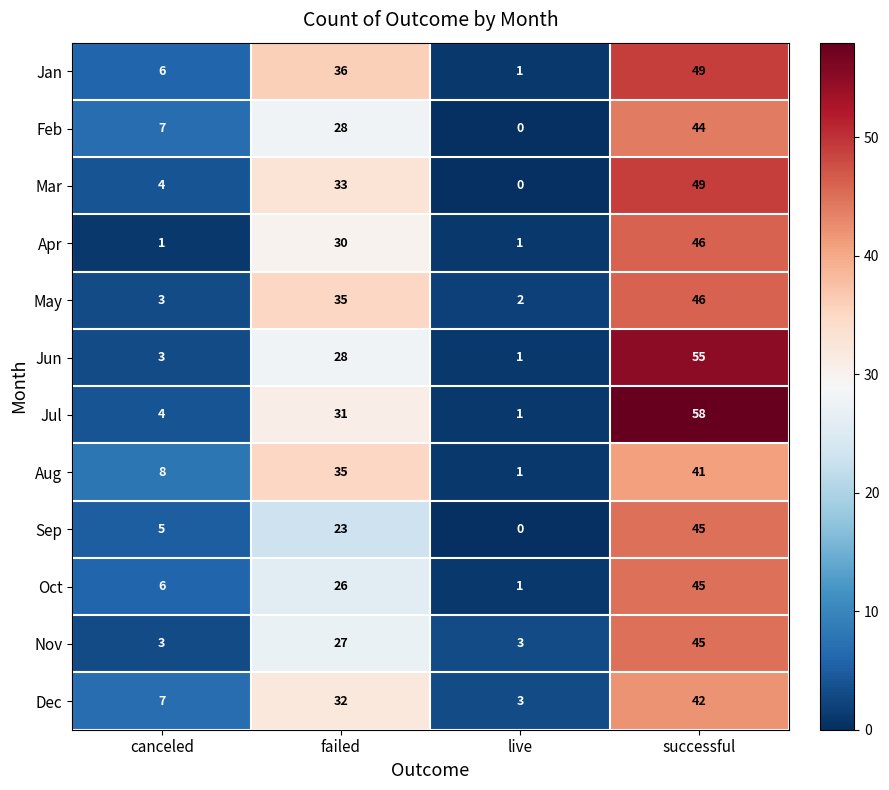

How many Oct values are between 6 and 45?

3